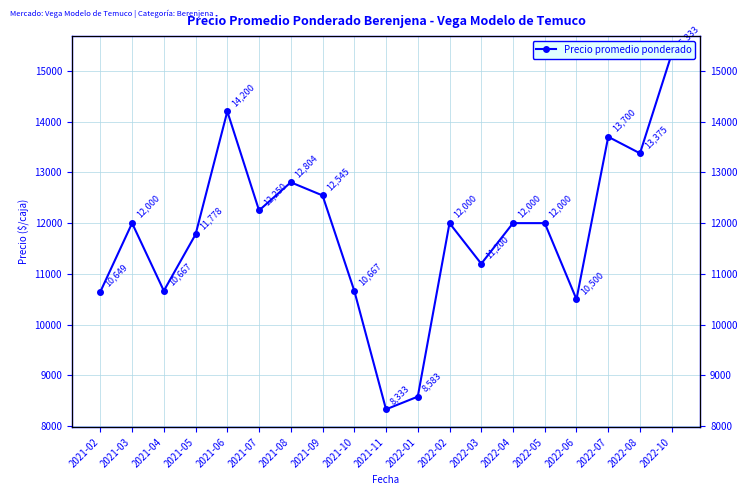

What is the ratio of the value at 2021-07 to the value at 2022-06?

1.2